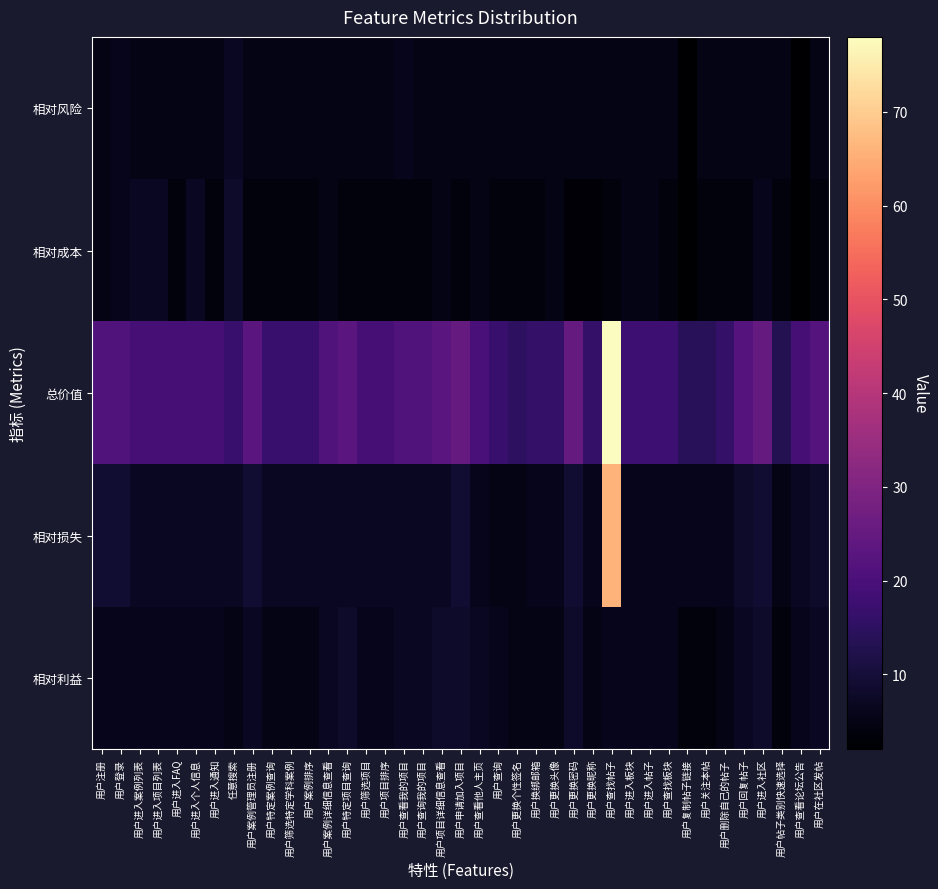

Rank the series at 用户查看他人主页 from highest to lowest value.

总价值, 相对利益, 相对损失, 相对成本, 相对风险